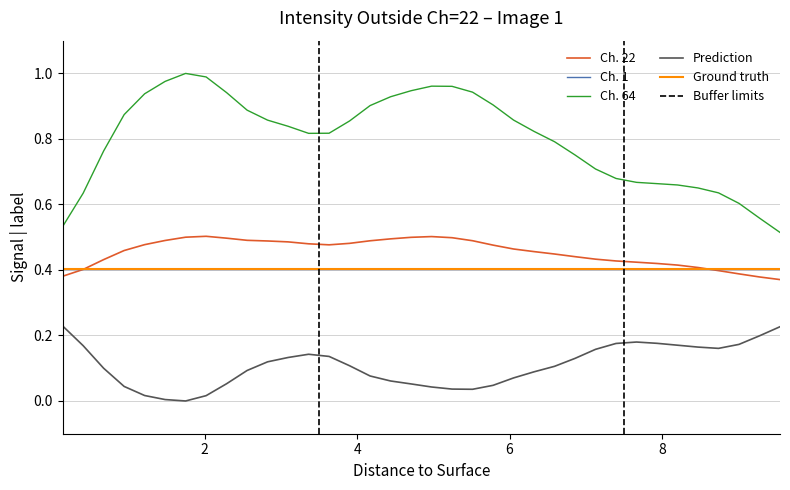

True or false: Ch. 1 and Prediction cross at least once.

False